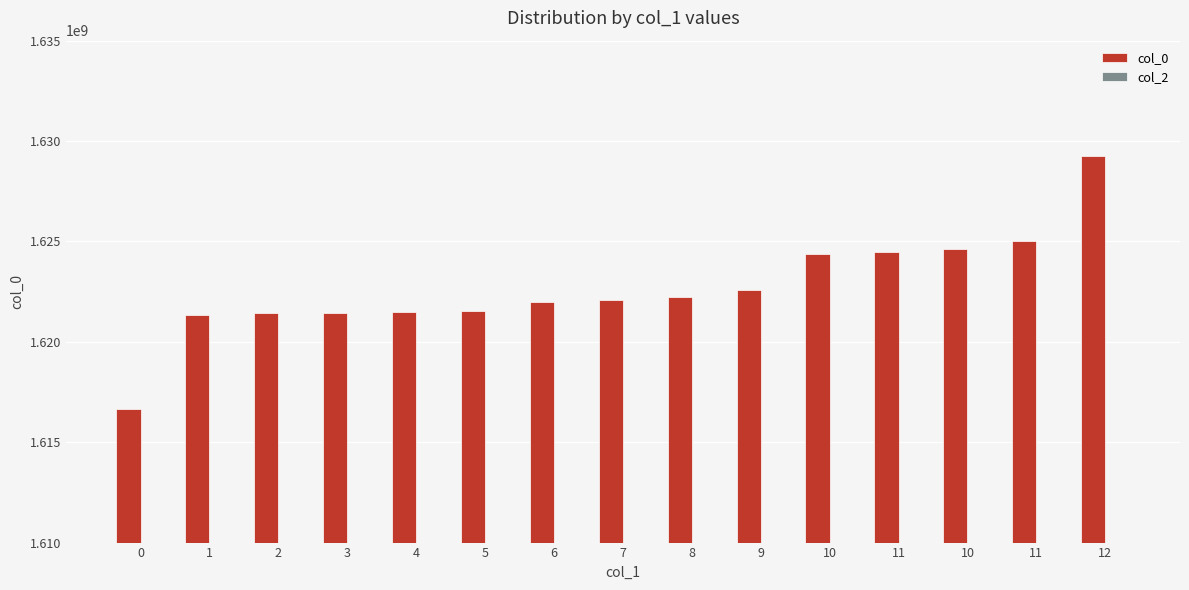

Are the bars horizontal?

No